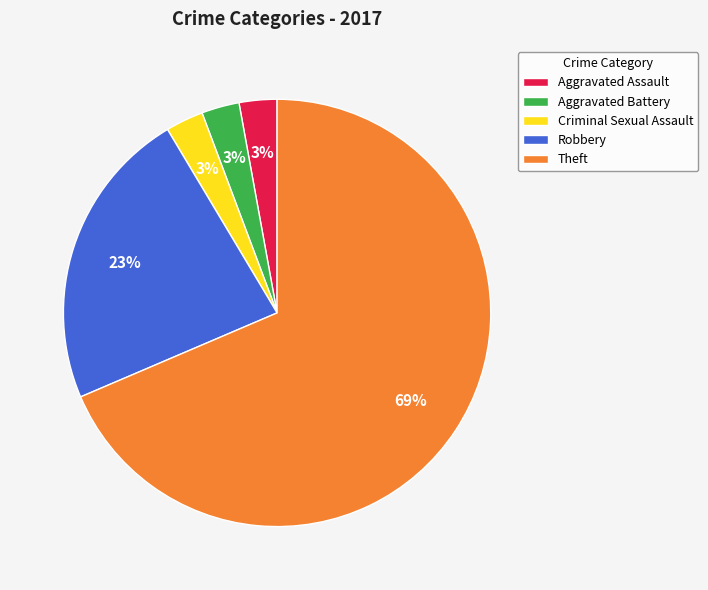

What percentage is the Criminal Sexual Assault slice, to the nearest percent?

3%